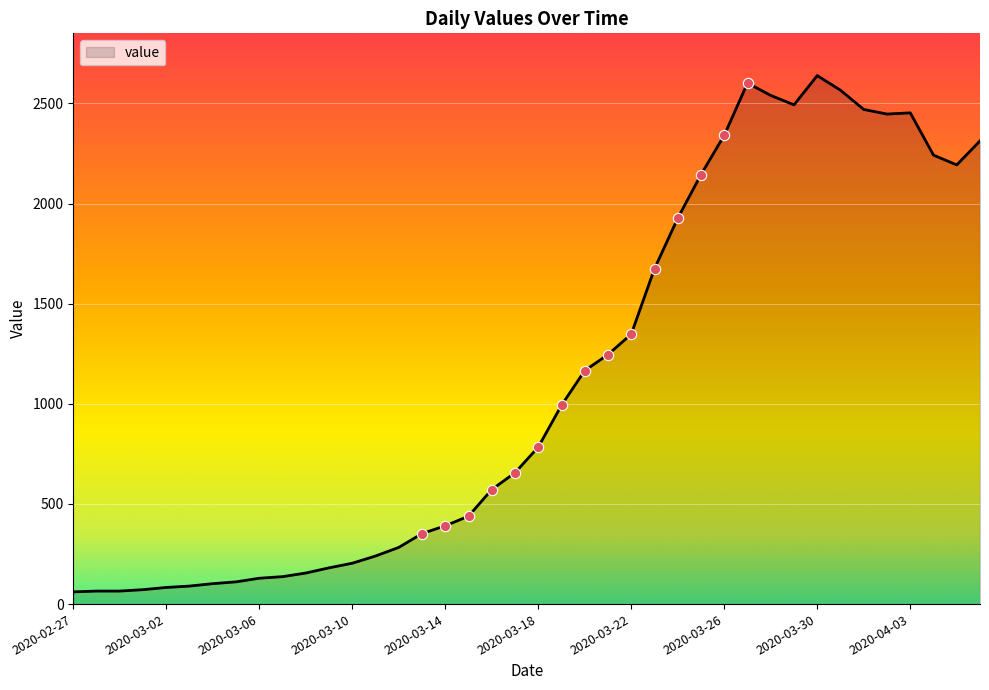

What is the greatest value displayed?

2639